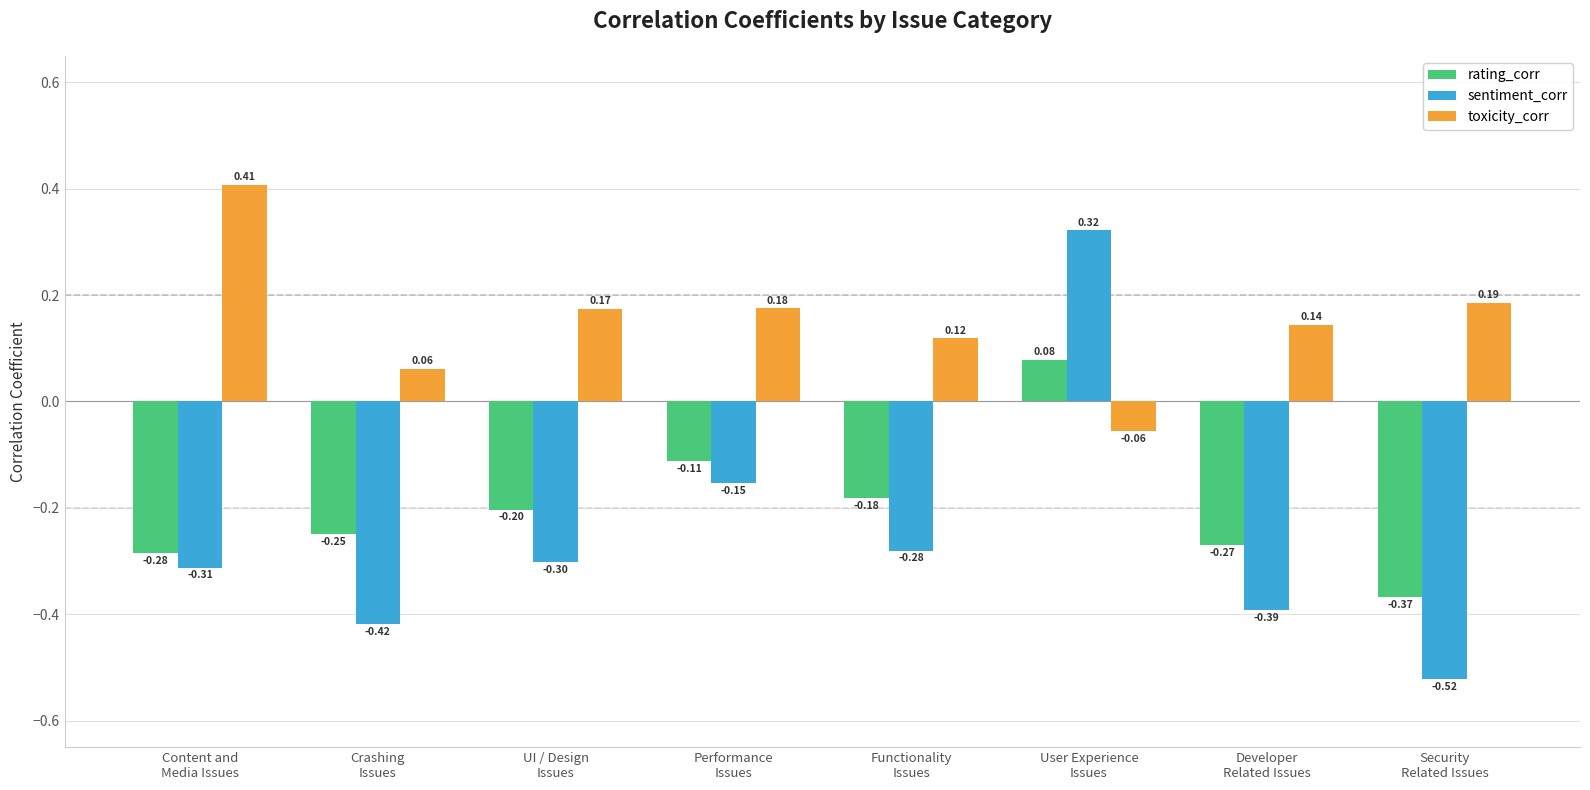

How many bars are there in total?

24